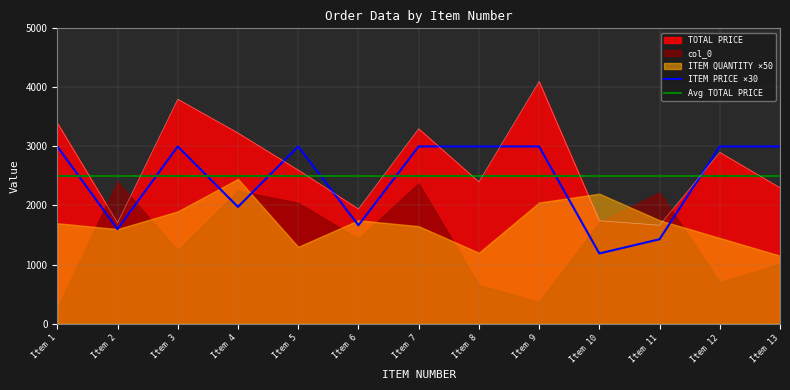

Between Item 6 and Item 2, which is larger?

Item 6